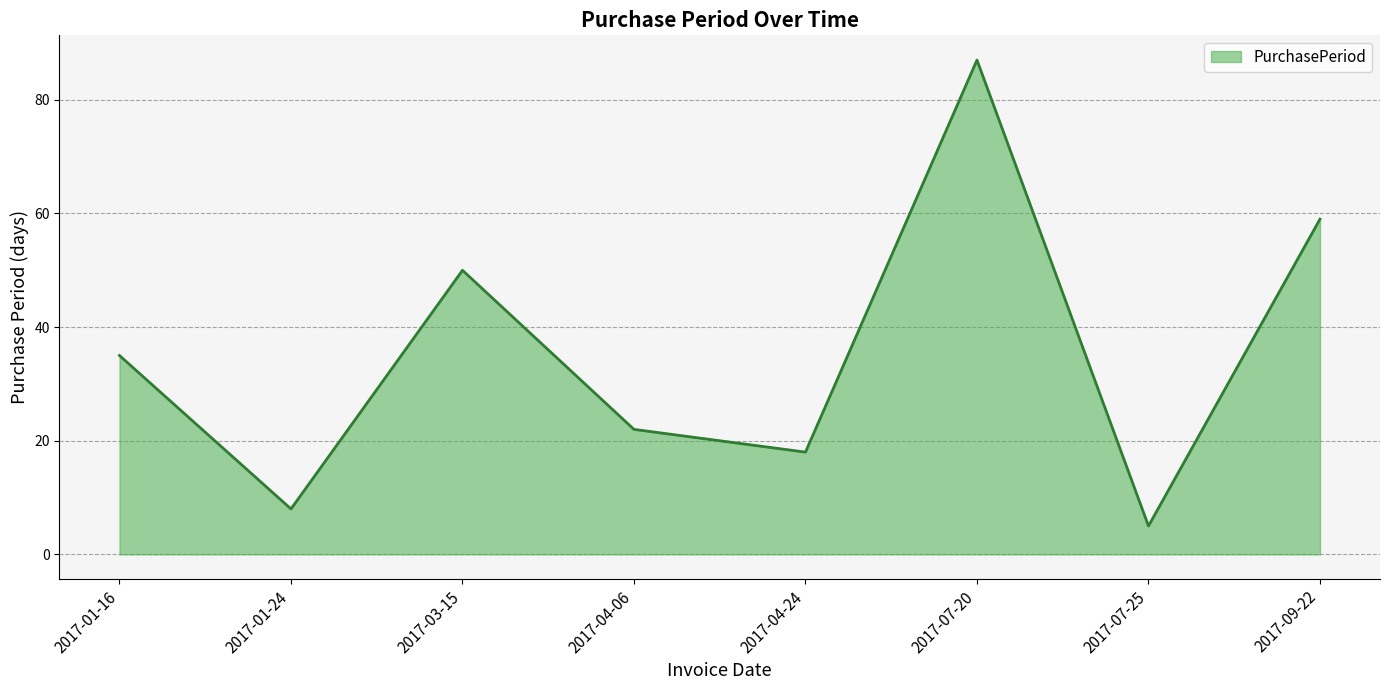

Reading right to left, extract all data points from this chart.

59	5	87	18	22	50	8	35